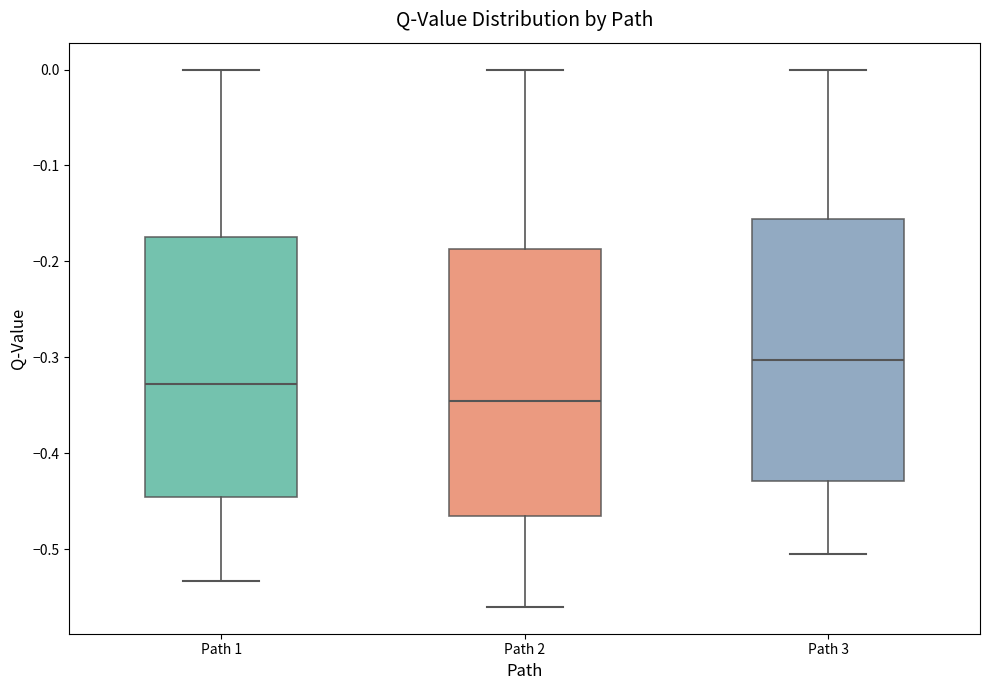

Reading left to right, read every box against the y-axis: the position of its median line, the range the box covers, and the ends of its whiskers. The values are not printed on the chart, so give them approximately, as read against the axis.

Path 1: median -0.33, box -0.45 to -0.17, whiskers -0.53 to 0.00
Path 2: median -0.34, box -0.46 to -0.19, whiskers -0.56 to 0.00
Path 3: median -0.30, box -0.43 to -0.16, whiskers -0.50 to 0.00